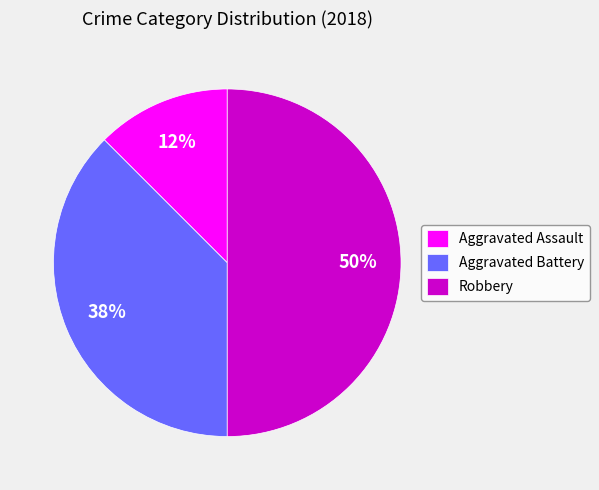

True or false: Robbery accounts for 57% of the total.

False